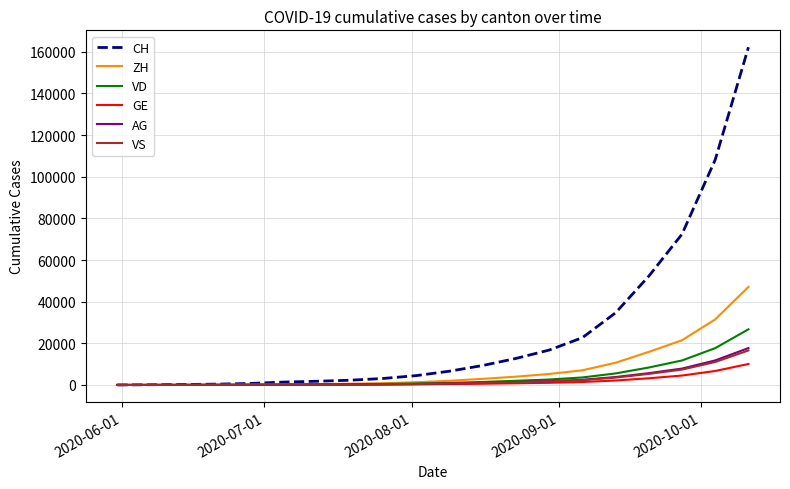

Which series has the largest total across all categories?

CH